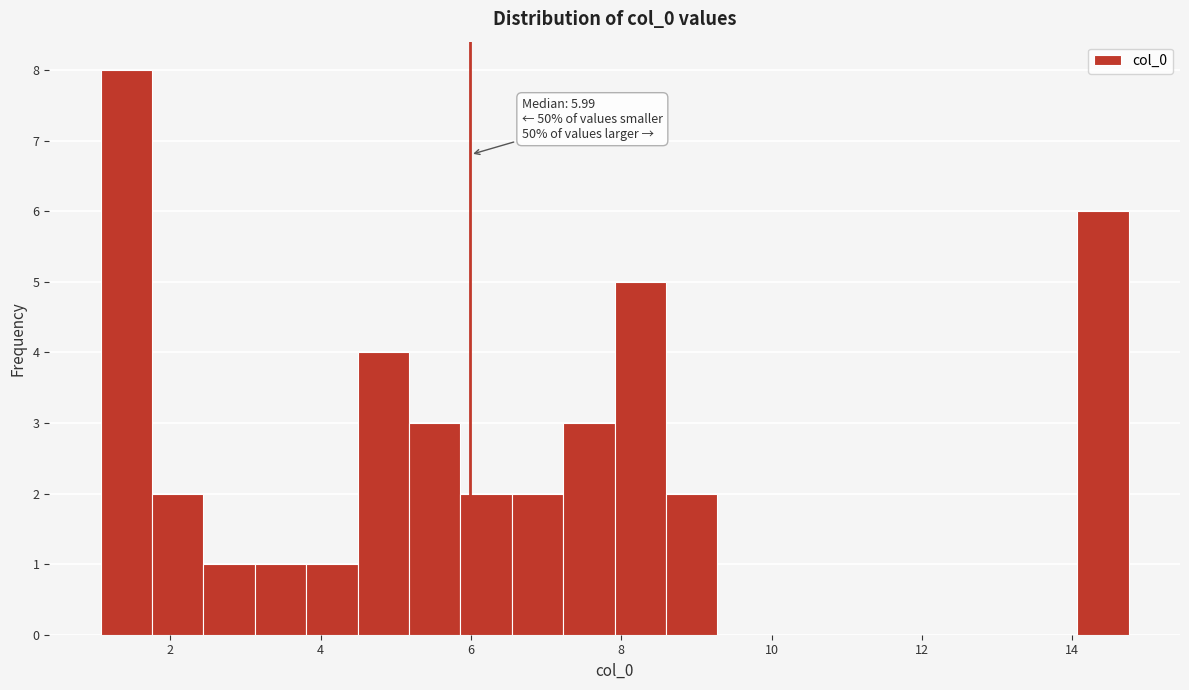

Read against the x-axis, roughly where is the centre of the tallest bar?

1.4